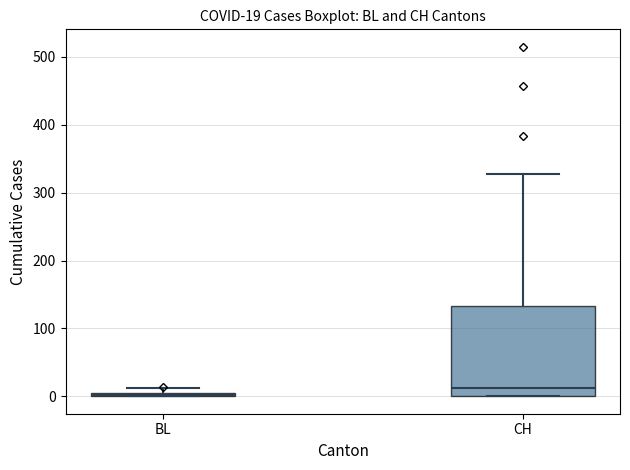

Which box is the tallest, from its lower edge to its upper edge?

CH